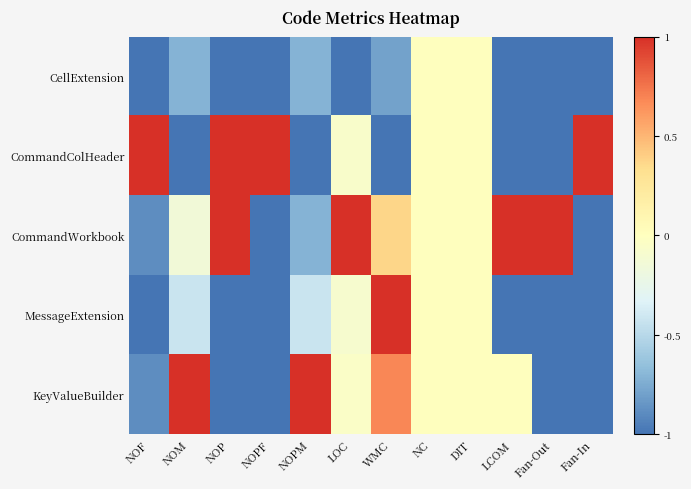

Reading left to right, list all the values displayed in this chart.

CellExtension: NOF=-1.0	NOM=-0.7	NOP=-1.0	NOPF=-1.0	NOPM=-0.7	LOC=-1.0	WMC=-0.8	NC=0.0	DIT=0.0	LCOM=-1.0	Fan-Out=-1.0	Fan-In=-1.0
CommandColHeader: NOF=1.0	NOM=-1.0	NOP=1.0	NOPF=1.0	NOPM=-1.0	LOC=-0.1	WMC=-1.0	NC=0.0	DIT=0.0	LCOM=-1.0	Fan-Out=-1.0	Fan-In=1.0
CommandWorkbook: NOF=-0.9	NOM=-0.1	NOP=1.0	NOPF=-1.0	NOPM=-0.7	LOC=1.0	WMC=0.4	NC=0.0	DIT=0.0	LCOM=1.0	Fan-Out=1.0	Fan-In=-1.0
MessageExtension: NOF=-1.0	NOM=-0.4	NOP=-1.0	NOPF=-1.0	NOPM=-0.4	LOC=-0.1	WMC=1.0	NC=0.0	DIT=0.0	LCOM=-1.0	Fan-Out=-1.0	Fan-In=-1.0
KeyValueBuilder: NOF=-0.9	NOM=1.0	NOP=-1.0	NOPF=-1.0	NOPM=1.0	LOC=-0.1	WMC=0.7	NC=0.0	DIT=0.0	LCOM=0.0	Fan-Out=-1.0	Fan-In=-1.0